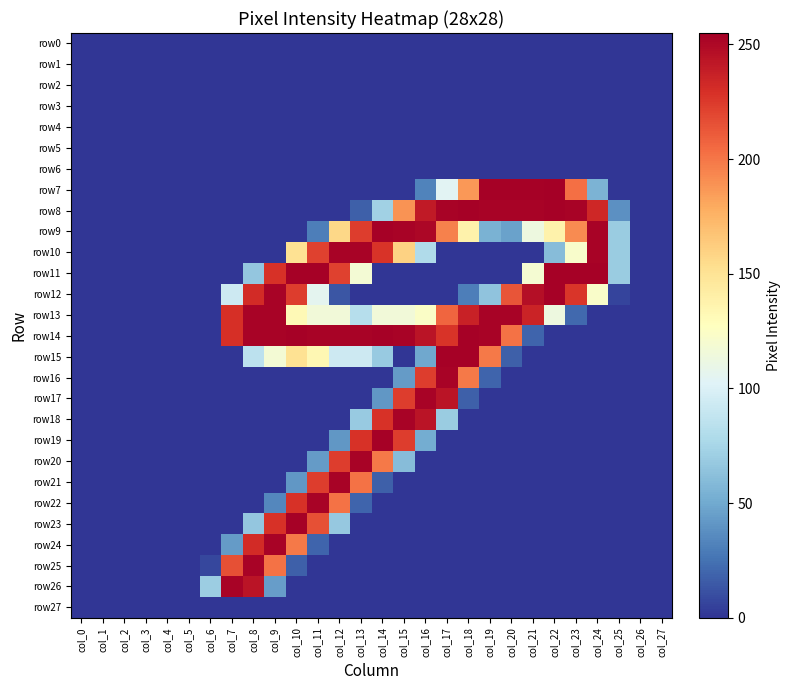

Reading left to right, extract all data points from this chart.

row0: col_0=0	col_1=0	col_2=0	col_3=0	col_4=0	col_5=0	col_6=0	col_7=0	col_8=0	col_9=0	col_10=0	col_11=0	col_12=0	col_13=0	col_14=0	col_15=0	col_16=0	col_17=0	col_18=0	col_19=0	col_20=0	col_21=0	col_22=0	col_23=0	col_24=0	col_25=0	col_26=0	col_27=0
row1: col_0=0	col_1=0	col_2=0	col_3=0	col_4=0	col_5=0	col_6=0	col_7=0	col_8=0	col_9=0	col_10=0	col_11=0	col_12=0	col_13=0	col_14=0	col_15=0	col_16=0	col_17=0	col_18=0	col_19=0	col_20=0	col_21=0	col_22=0	col_23=0	col_24=0	col_25=0	col_26=0	col_27=0
row2: col_0=0	col_1=0	col_2=0	col_3=0	col_4=0	col_5=0	col_6=0	col_7=0	col_8=0	col_9=0	col_10=0	col_11=0	col_12=0	col_13=0	col_14=0	col_15=0	col_16=0	col_17=0	col_18=0	col_19=0	col_20=0	col_21=0	col_22=0	col_23=0	col_24=0	col_25=0	col_26=0	col_27=0
row3: col_0=0	col_1=0	col_2=0	col_3=0	col_4=0	col_5=0	col_6=0	col_7=0	col_8=0	col_9=0	col_10=0	col_11=0	col_12=0	col_13=0	col_14=0	col_15=0	col_16=0	col_17=0	col_18=0	col_19=0	col_20=0	col_21=0	col_22=0	col_23=0	col_24=0	col_25=0	col_26=0	col_27=0
row4: col_0=0	col_1=0	col_2=0	col_3=0	col_4=0	col_5=0	col_6=0	col_7=0	col_8=0	col_9=0	col_10=0	col_11=0	col_12=0	col_13=0	col_14=0	col_15=0	col_16=0	col_17=0	col_18=0	col_19=0	col_20=0	col_21=0	col_22=0	col_23=0	col_24=0	col_25=0	col_26=0	col_27=0
row5: col_0=0	col_1=0	col_2=0	col_3=0	col_4=0	col_5=0	col_6=0	col_7=0	col_8=0	col_9=0	col_10=0	col_11=0	col_12=0	col_13=0	col_14=0	col_15=0	col_16=0	col_17=0	col_18=0	col_19=0	col_20=0	col_21=0	col_22=0	col_23=0	col_24=0	col_25=0	col_26=0	col_27=0
row6: col_0=0	col_1=0	col_2=0	col_3=0	col_4=0	col_5=0	col_6=0	col_7=0	col_8=0	col_9=0	col_10=0	col_11=0	col_12=0	col_13=0	col_14=0	col_15=0	col_16=0	col_17=0	col_18=0	col_19=0	col_20=0	col_21=0	col_22=0	col_23=0	col_24=0	col_25=0	col_26=0	col_27=0
row7: col_0=0	col_1=0	col_2=0	col_3=0	col_4=0	col_5=0	col_6=0	col_7=0	col_8=0	col_9=0	col_10=0	col_11=0	col_12=0	col_13=0	col_14=0	col_15=0	col_16=32	col_17=104	col_18=187	col_19=254	col_20=254	col_21=254	col_22=255	col_23=203	col_24=55	col_25=0	col_26=0	col_27=0
row8: col_0=0	col_1=0	col_2=0	col_3=0	col_4=0	col_5=0	col_6=0	col_7=0	col_8=0	col_9=0	col_10=0	col_11=0	col_12=0	col_13=17	col_14=72	col_15=189	col_16=241	col_17=253	col_18=254	col_19=253	col_20=253	col_21=253	col_22=254	col_23=253	col_24=234	col_25=38	col_26=0	col_27=0
row9: col_0=0	col_1=0	col_2=0	col_3=0	col_4=0	col_5=0	col_6=0	col_7=0	col_8=0	col_9=0	col_10=0	col_11=30	col_12=157	col_13=224	col_14=254	col_15=253	col_16=251	col_17=196	col_18=138	col_19=54	col_20=46	col_21=113	col_22=138	col_23=192	col_24=253	col_25=69	col_26=0	col_27=0
row10: col_0=0	col_1=0	col_2=0	col_3=0	col_4=0	col_5=0	col_6=0	col_7=0	col_8=0	col_9=0	col_10=151	col_11=222	col_12=253	col_13=253	col_14=228	col_15=160	col_16=79	col_17=0	col_18=0	col_19=0	col_20=0	col_21=0	col_22=60	col_23=122	col_24=253	col_25=69	col_26=0	col_27=0
row11: col_0=0	col_1=0	col_2=0	col_3=0	col_4=0	col_5=0	col_6=0	col_7=0	col_8=66	col_9=229	col_10=254	col_11=254	col_12=222	col_13=118	col_14=0	col_15=0	col_16=0	col_17=0	col_18=0	col_19=0	col_20=0	col_21=119	col_22=254	col_23=254	col_24=254	col_25=69	col_26=0	col_27=0
row12: col_0=0	col_1=0	col_2=0	col_3=0	col_4=0	col_5=0	col_6=0	col_7=93	col_8=232	col_9=253	col_10=224	col_11=106	col_12=13	col_13=0	col_14=0	col_15=0	col_16=0	col_17=0	col_18=30	col_19=64	col_20=214	col_21=247	col_22=254	col_23=227	col_24=123	col_25=6	col_26=0	col_27=0
row13: col_0=0	col_1=0	col_2=0	col_3=0	col_4=0	col_5=0	col_6=0	col_7=230	col_8=253	col_9=253	col_10=132	col_11=116	col_12=116	col_13=82	col_14=116	col_15=116	col_16=124	col_17=207	col_18=237	col_19=253	col_20=253	col_21=236	col_22=113	col_23=21	col_24=0	col_25=0	col_26=0	col_27=0
row14: col_0=0	col_1=0	col_2=0	col_3=0	col_4=0	col_5=0	col_6=0	col_7=230	col_8=253	col_9=253	col_10=254	col_11=253	col_12=253	col_13=253	col_14=254	col_15=253	col_16=244	col_17=228	col_18=254	col_19=253	col_20=202	col_21=19	col_22=0	col_23=0	col_24=0	col_25=0	col_26=0	col_27=0
row15: col_0=0	col_1=0	col_2=0	col_3=0	col_4=0	col_5=0	col_6=0	col_7=0	col_8=85	col_9=118	col_10=151	col_11=134	col_12=93	col_13=93	col_14=68	col_15=0	col_16=49	col_17=254	col_18=254	col_19=199	col_20=17	col_21=0	col_22=0	col_23=0	col_24=0	col_25=0	col_26=0	col_27=0
row16: col_0=0	col_1=0	col_2=0	col_3=0	col_4=0	col_5=0	col_6=0	col_7=0	col_8=0	col_9=0	col_10=0	col_11=0	col_12=0	col_13=0	col_14=0	col_15=43	col_16=224	col_17=253	col_18=199	col_19=19	col_20=0	col_21=0	col_22=0	col_23=0	col_24=0	col_25=0	col_26=0	col_27=0
row17: col_0=0	col_1=0	col_2=0	col_3=0	col_4=0	col_5=0	col_6=0	col_7=0	col_8=0	col_9=0	col_10=0	col_11=0	col_12=0	col_13=0	col_14=41	col_15=224	col_16=253	col_17=244	col_18=17	col_19=0	col_20=0	col_21=0	col_22=0	col_23=0	col_24=0	col_25=0	col_26=0	col_27=0
row18: col_0=0	col_1=0	col_2=0	col_3=0	col_4=0	col_5=0	col_6=0	col_7=0	col_8=0	col_9=0	col_10=0	col_11=0	col_12=0	col_13=68	col_14=229	col_15=253	col_16=244	col_17=69	col_18=0	col_19=0	col_20=0	col_21=0	col_22=0	col_23=0	col_24=0	col_25=0	col_26=0	col_27=0
row19: col_0=0	col_1=0	col_2=0	col_3=0	col_4=0	col_5=0	col_6=0	col_7=0	col_8=0	col_9=0	col_10=0	col_11=0	col_12=41	col_13=229	col_14=254	col_15=224	col_16=51	col_17=0	col_18=0	col_19=0	col_20=0	col_21=0	col_22=0	col_23=0	col_24=0	col_25=0	col_26=0	col_27=0
row20: col_0=0	col_1=0	col_2=0	col_3=0	col_4=0	col_5=0	col_6=0	col_7=0	col_8=0	col_9=0	col_10=0	col_11=43	col_12=224	col_13=253	col_14=199	col_15=60	col_16=0	col_17=0	col_18=0	col_19=0	col_20=0	col_21=0	col_22=0	col_23=0	col_24=0	col_25=0	col_26=0	col_27=0
row21: col_0=0	col_1=0	col_2=0	col_3=0	col_4=0	col_5=0	col_6=0	col_7=0	col_8=0	col_9=0	col_10=41	col_11=224	col_12=253	col_13=202	col_14=17	col_15=0	col_16=0	col_17=0	col_18=0	col_19=0	col_20=0	col_21=0	col_22=0	col_23=0	col_24=0	col_25=0	col_26=0	col_27=0
row22: col_0=0	col_1=0	col_2=0	col_3=0	col_4=0	col_5=0	col_6=0	col_7=0	col_8=0	col_9=34	col_10=229	col_11=253	col_12=202	col_13=19	col_14=0	col_15=0	col_16=0	col_17=0	col_18=0	col_19=0	col_20=0	col_21=0	col_22=0	col_23=0	col_24=0	col_25=0	col_26=0	col_27=0
row23: col_0=0	col_1=0	col_2=0	col_3=0	col_4=0	col_5=0	col_6=0	col_7=0	col_8=66	col_9=229	col_10=254	col_11=216	col_12=67	col_13=0	col_14=0	col_15=0	col_16=0	col_17=0	col_18=0	col_19=0	col_20=0	col_21=0	col_22=0	col_23=0	col_24=0	col_25=0	col_26=0	col_27=0
row24: col_0=0	col_1=0	col_2=0	col_3=0	col_4=0	col_5=0	col_6=0	col_7=43	col_8=232	col_9=253	col_10=199	col_11=19	col_12=0	col_13=0	col_14=0	col_15=0	col_16=0	col_17=0	col_18=0	col_19=0	col_20=0	col_21=0	col_22=0	col_23=0	col_24=0	col_25=0	col_26=0	col_27=0
row25: col_0=0	col_1=0	col_2=0	col_3=0	col_4=0	col_5=0	col_6=7	col_7=216	col_8=253	col_9=202	col_10=17	col_11=0	col_12=0	col_13=0	col_14=0	col_15=0	col_16=0	col_17=0	col_18=0	col_19=0	col_20=0	col_21=0	col_22=0	col_23=0	col_24=0	col_25=0	col_26=0	col_27=0
row26: col_0=0	col_1=0	col_2=0	col_3=0	col_4=0	col_5=0	col_6=70	col_7=253	col_8=244	col_9=44	col_10=0	col_11=0	col_12=0	col_13=0	col_14=0	col_15=0	col_16=0	col_17=0	col_18=0	col_19=0	col_20=0	col_21=0	col_22=0	col_23=0	col_24=0	col_25=0	col_26=0	col_27=0
row27: col_0=0	col_1=0	col_2=0	col_3=0	col_4=0	col_5=0	col_6=0	col_7=0	col_8=0	col_9=0	col_10=0	col_11=0	col_12=0	col_13=0	col_14=0	col_15=0	col_16=0	col_17=0	col_18=0	col_19=0	col_20=0	col_21=0	col_22=0	col_23=0	col_24=0	col_25=0	col_26=0	col_27=0